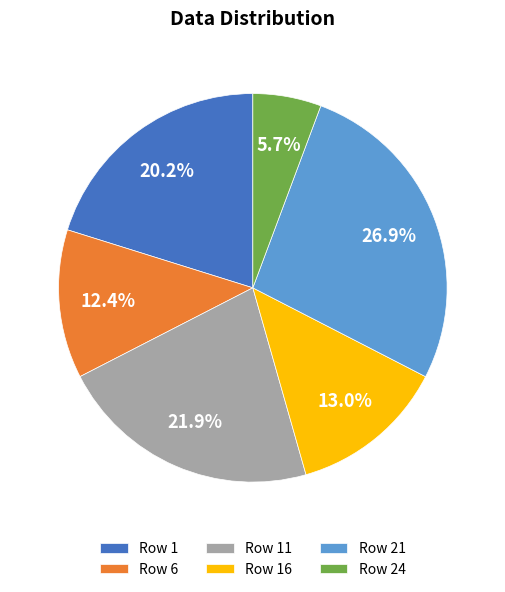

Which category has the biggest portion of the pie?

Row 21